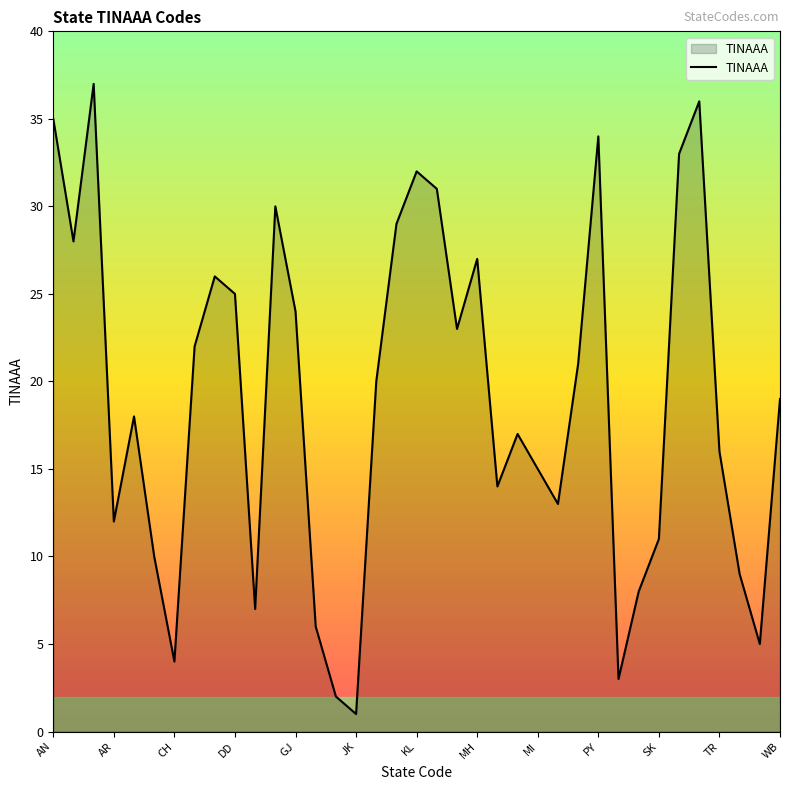

What is the difference between the maximum and minimum values?

36